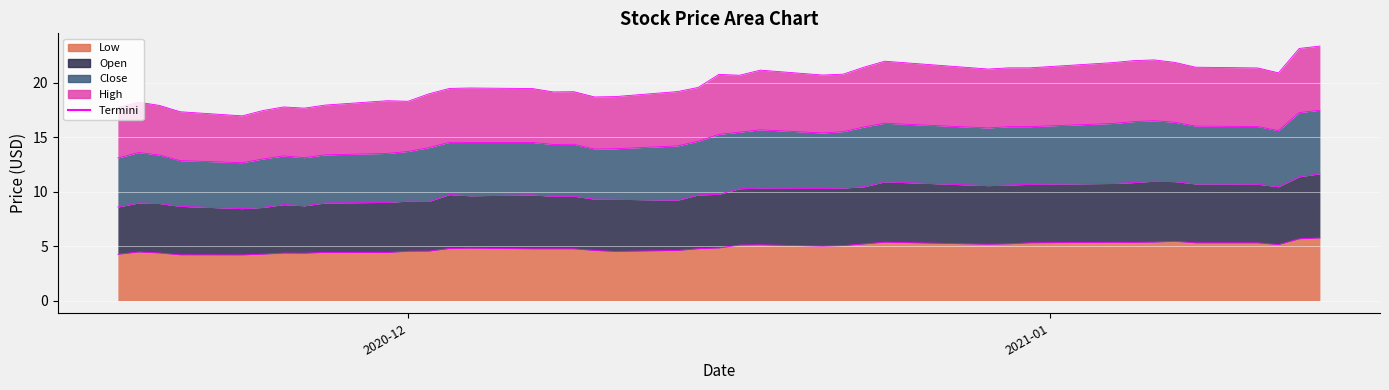

Between 2020-12-17 and 2020-11-20, which is larger?

2020-12-17